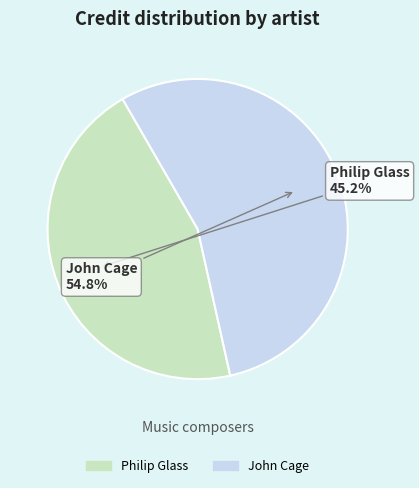

What portion of the pie excludes Philip Glass?

54.8%